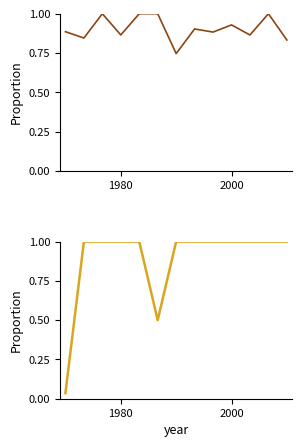

Is it true that col_6 equals 1.4 at 1980?

False